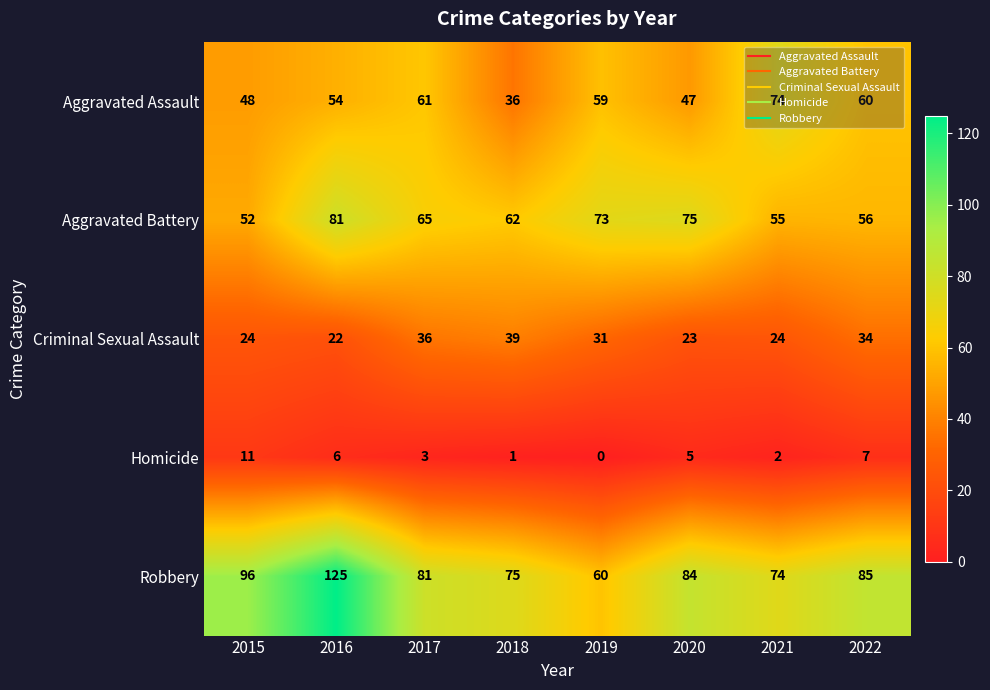

At 2015, list the series in order from smallest to largest.

Homicide, Criminal Sexual Assault, Aggravated Assault, Aggravated Battery, Robbery